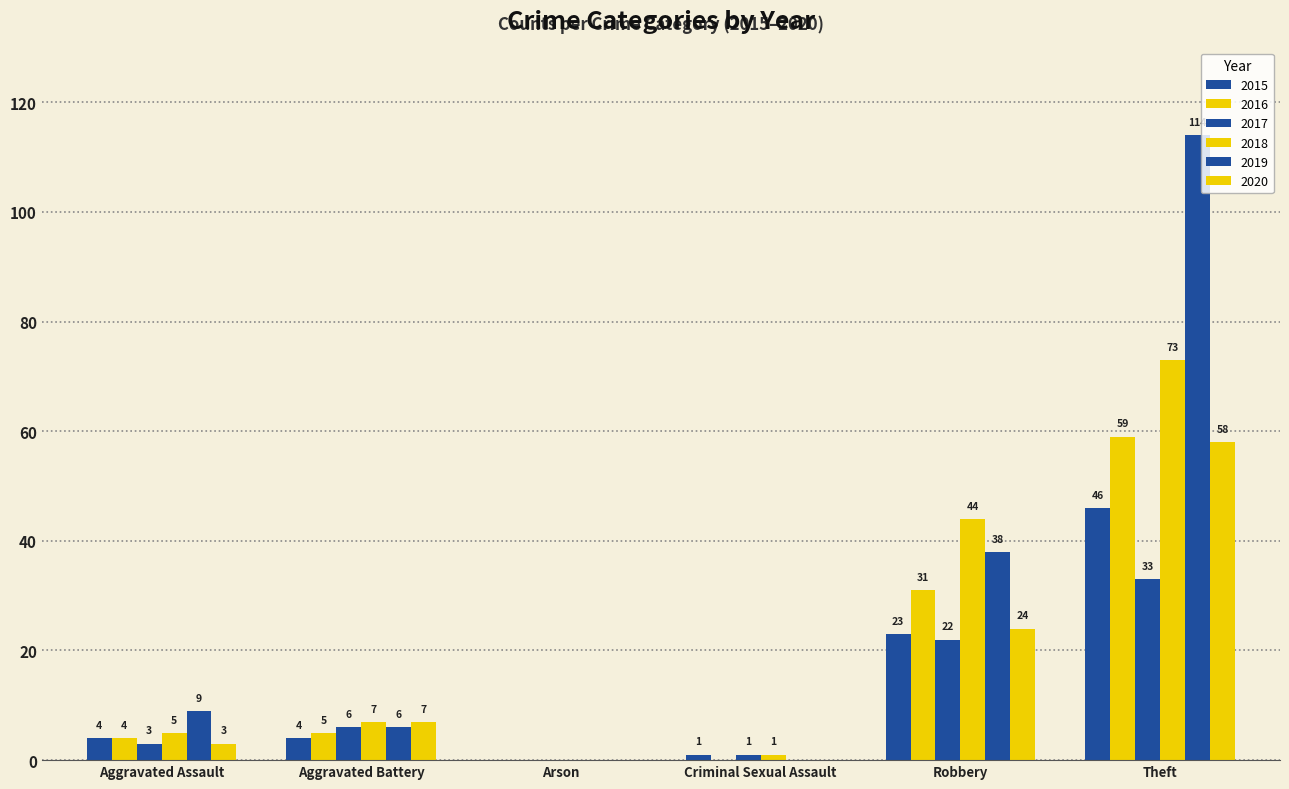

Does the chart contain stacked bars?

No